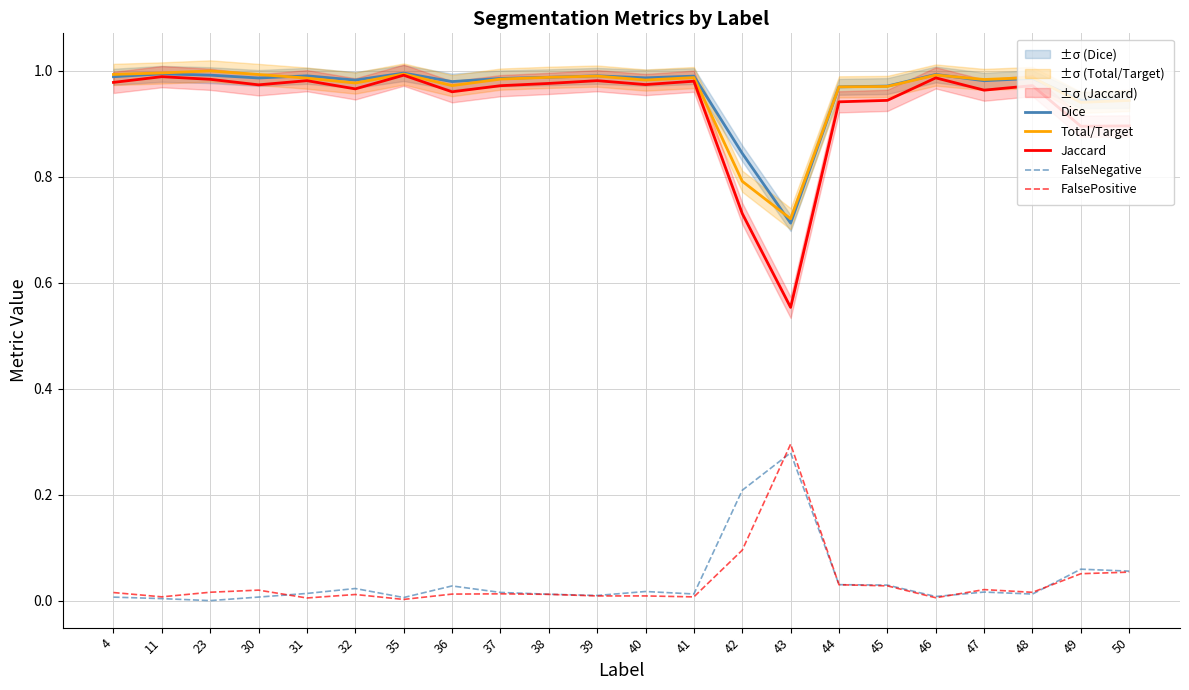

List the labels in order of Total/Target value, largest first.

23, 11, 35, 4, 30, 46, 39, 38, 48, 41, 31, 37, 47, 40, 32, 36, 45, 44, 50, 49, 42, 43